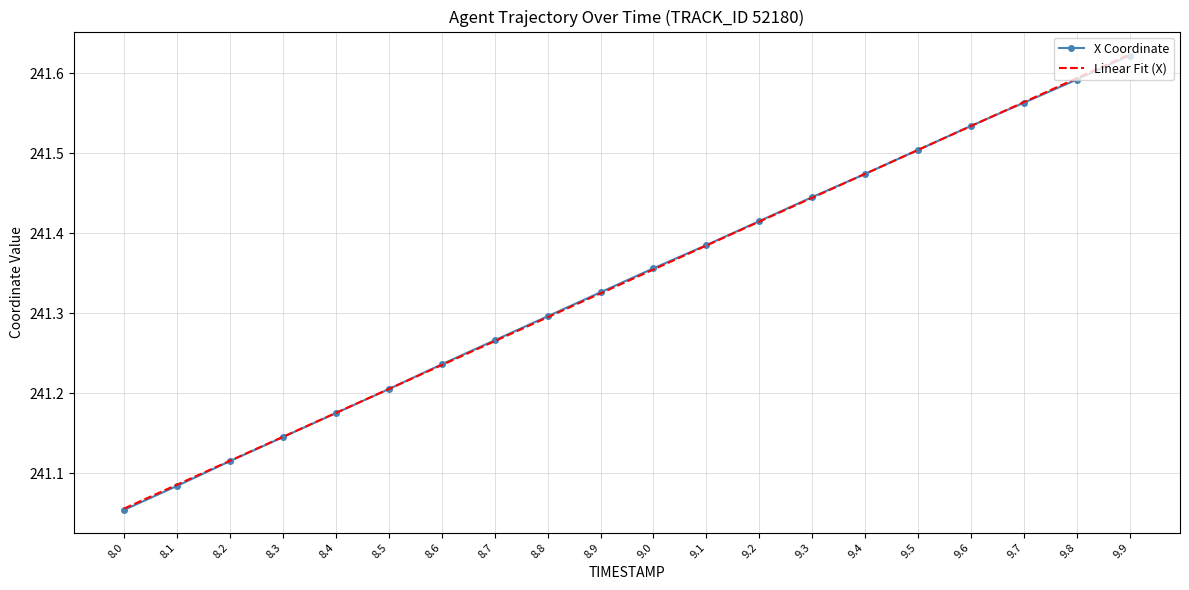

Rank the categories by Linear Fit (X) value from highest to lowest.

9.9, 9.8, 9.7, 9.6, 9.5, 9.4, 9.3, 9.2, 9.1, 9.0, 8.9, 8.8, 8.7, 8.6, 8.5, 8.4, 8.3, 8.2, 8.1, 8.0